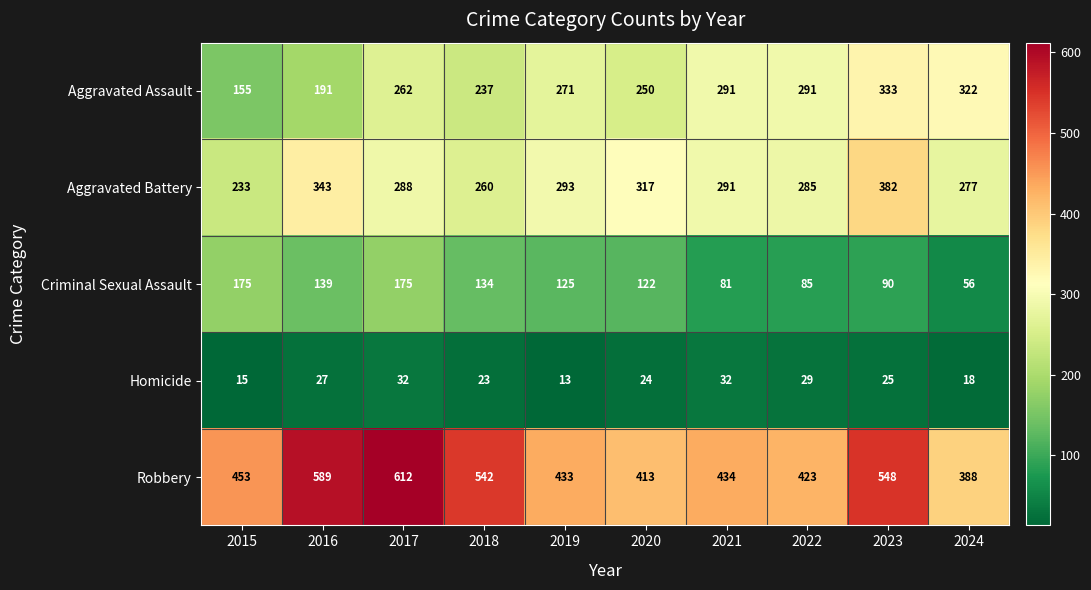

Between 2018 and 2021, which series saw the biggest shift?

Robbery